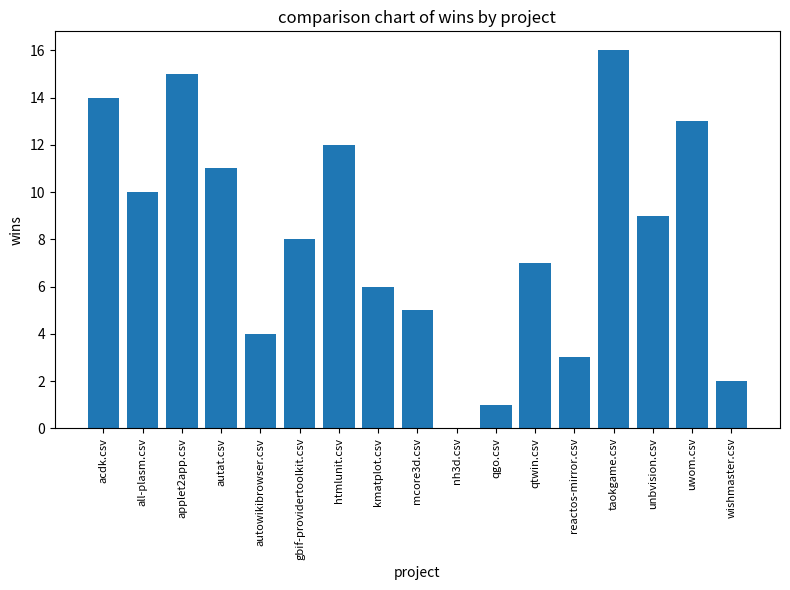

What is the difference between the values at htmlunit.csv and wishmaster.csv?

10